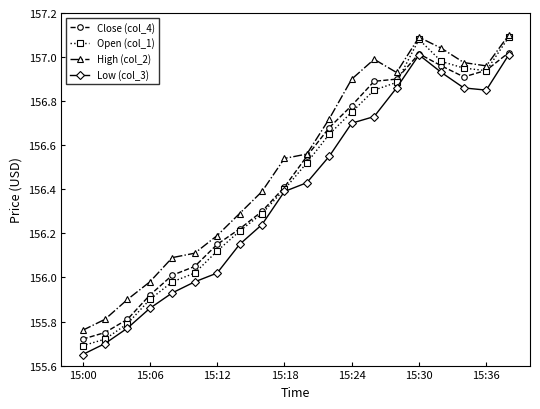

True or false: High (col_2) and Low (col_3) cross at least once.

False